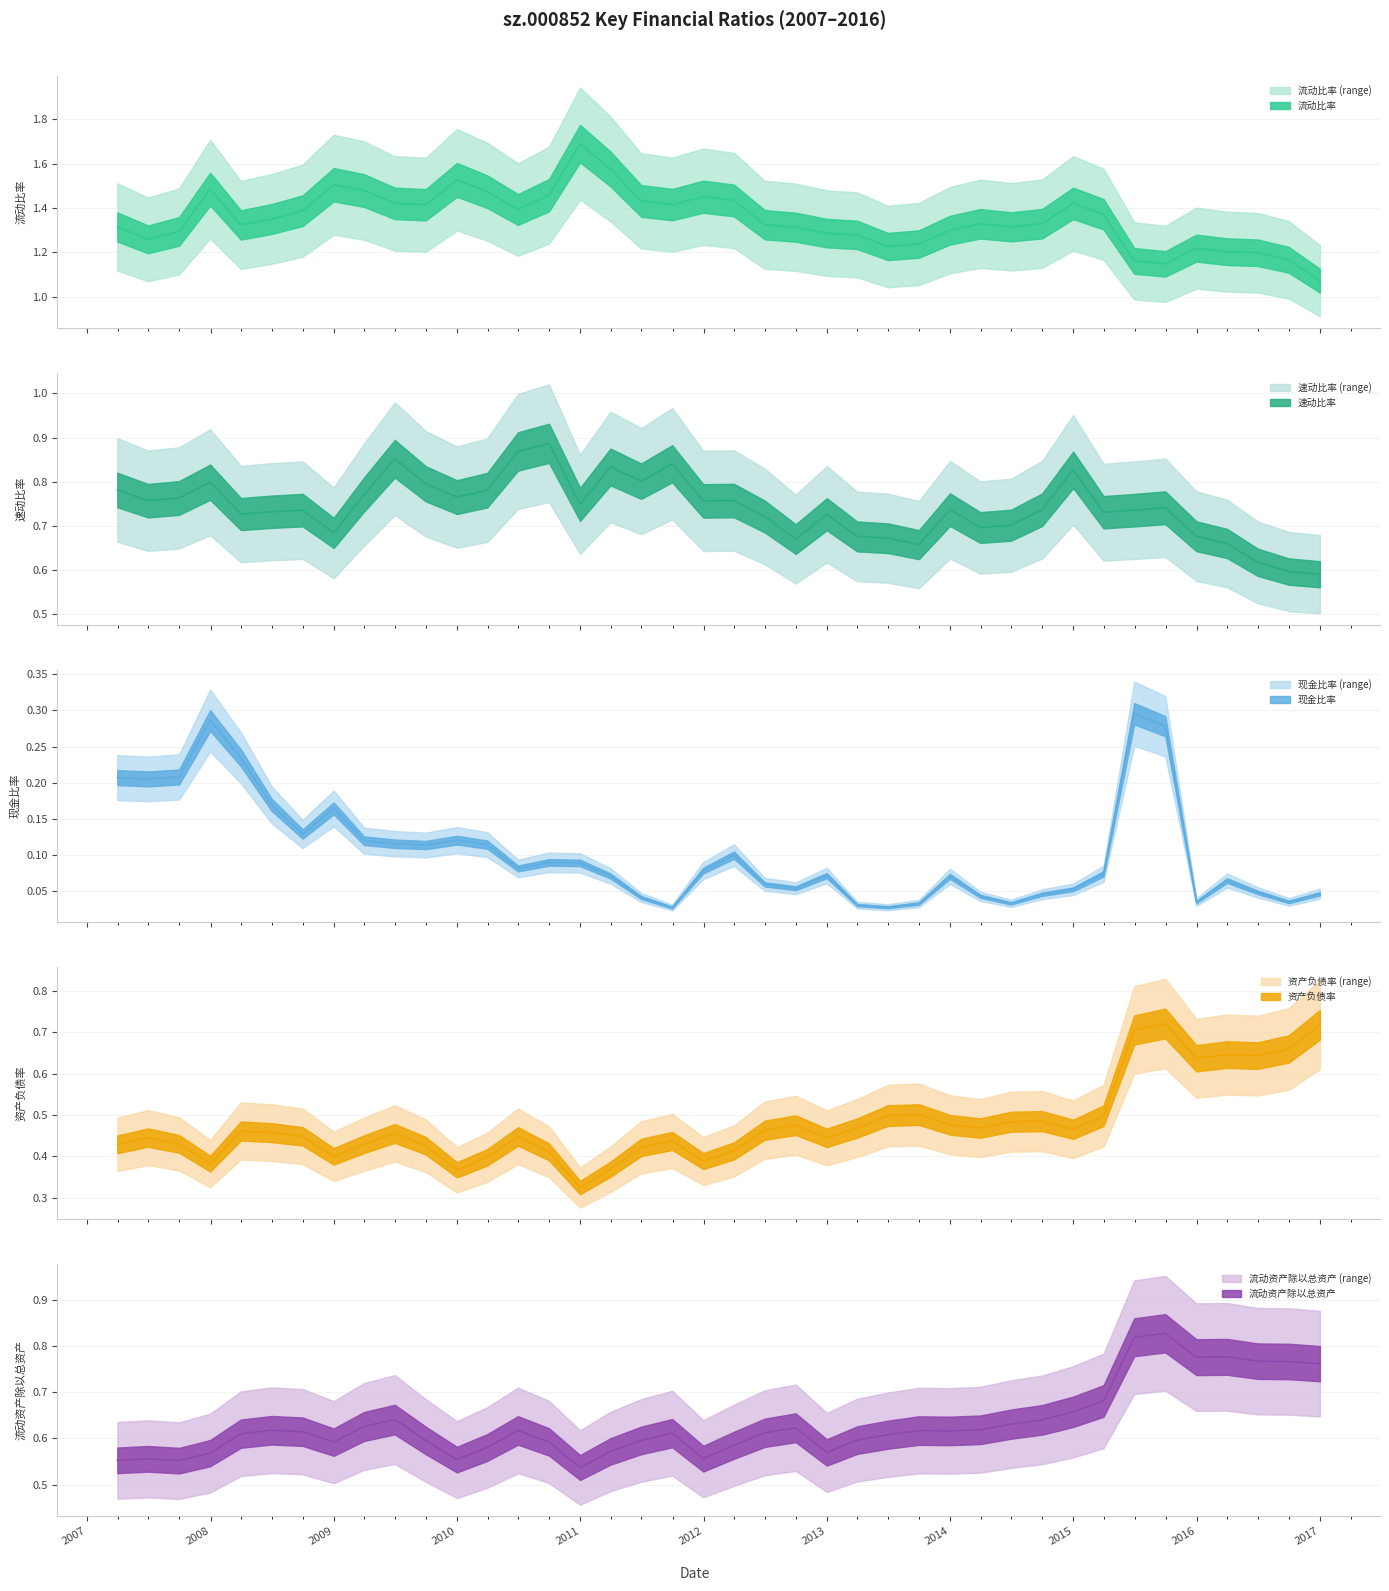

At which label is 现金比率 closest to 0?

2011-09-30